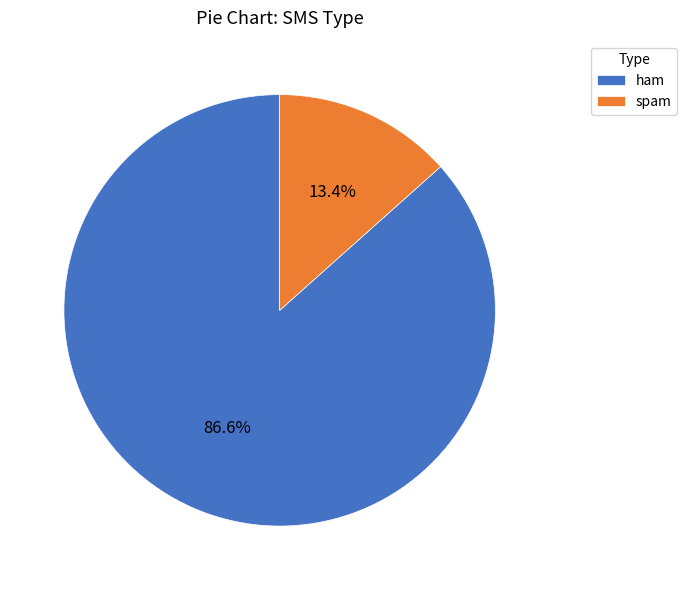

What percentage is NOT represented by spam?

86.6%